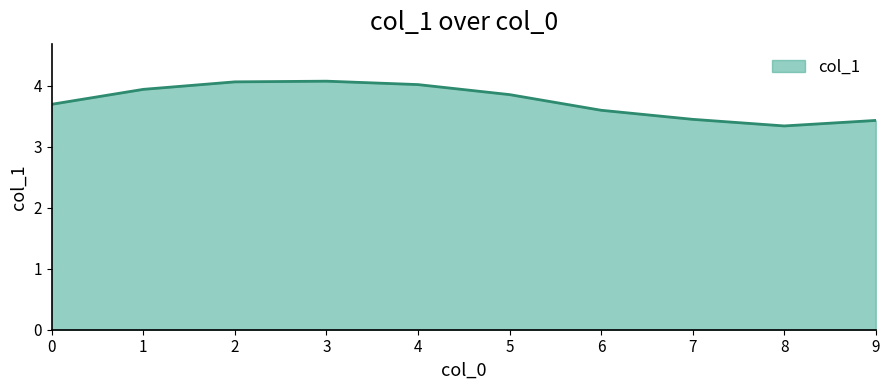

Is it true that the value at 1 is 6.0?

False